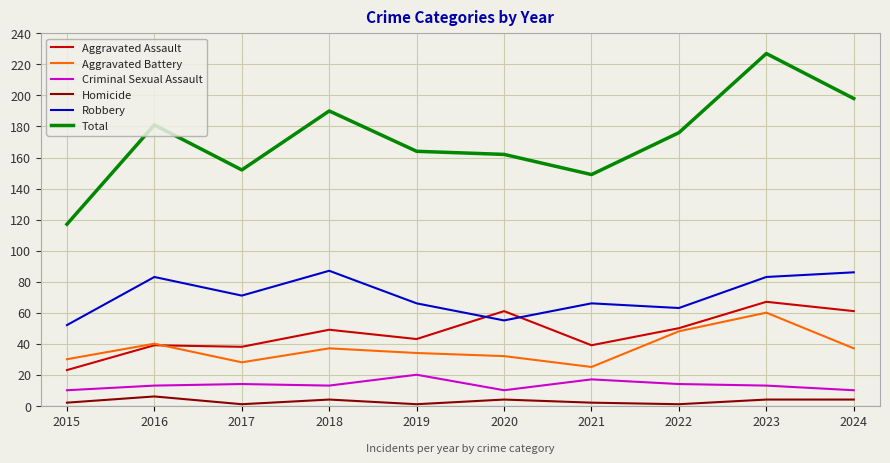

Rank the series at 2021 from highest to lowest value.

Total, Robbery, Aggravated Assault, Aggravated Battery, Criminal Sexual Assault, Homicide